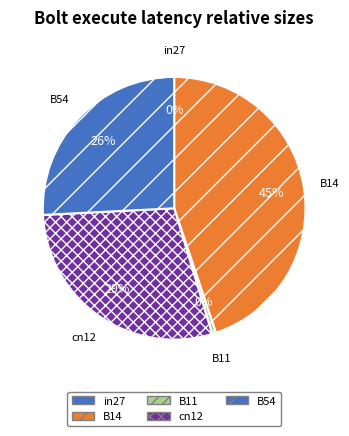

To the nearest percent, what is the difference between the largest and smallest slice percentages?

45%